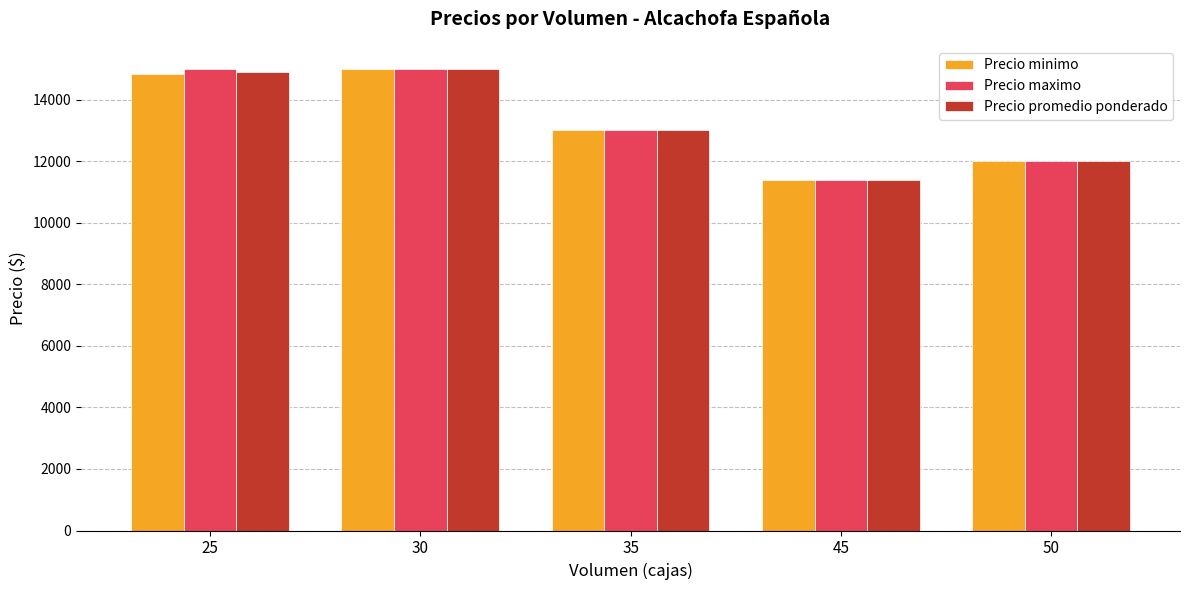

Reading left to right, extract all data points from this chart.

Precio minimo: 25=14833.3	30=15000.0	35=13000.0	45=11400.0	50=12000.0
Precio maximo: 25=15000.0	30=15000.0	35=13000.0	45=11400.0	50=12000.0
Precio promedio ponderado: 25=14900.0	30=15000.0	35=13000.0	45=11400.0	50=12000.0